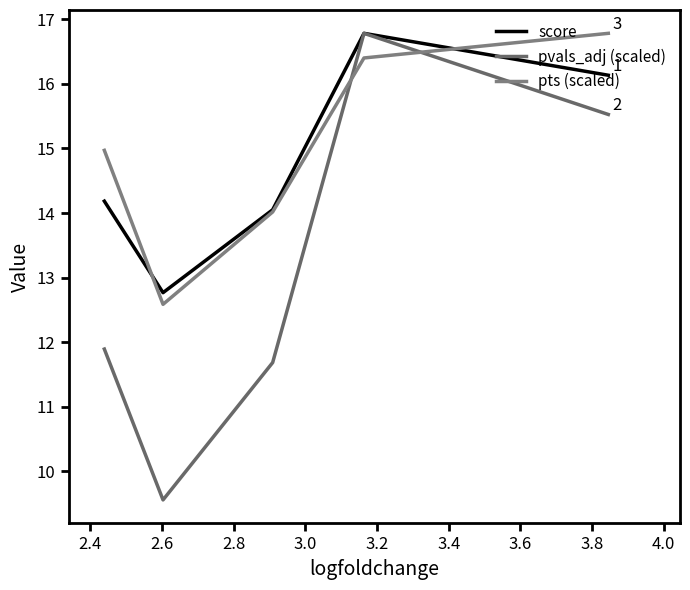

What is the highest value of the pvals_adj (scaled) series?

16.8